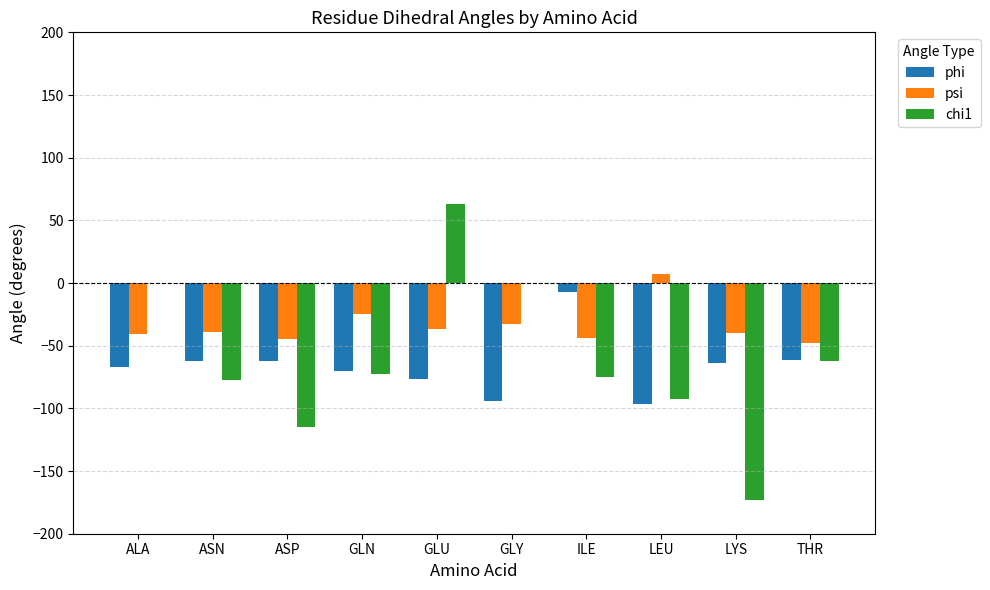

At which category is the sum across all series the highest?

GLU